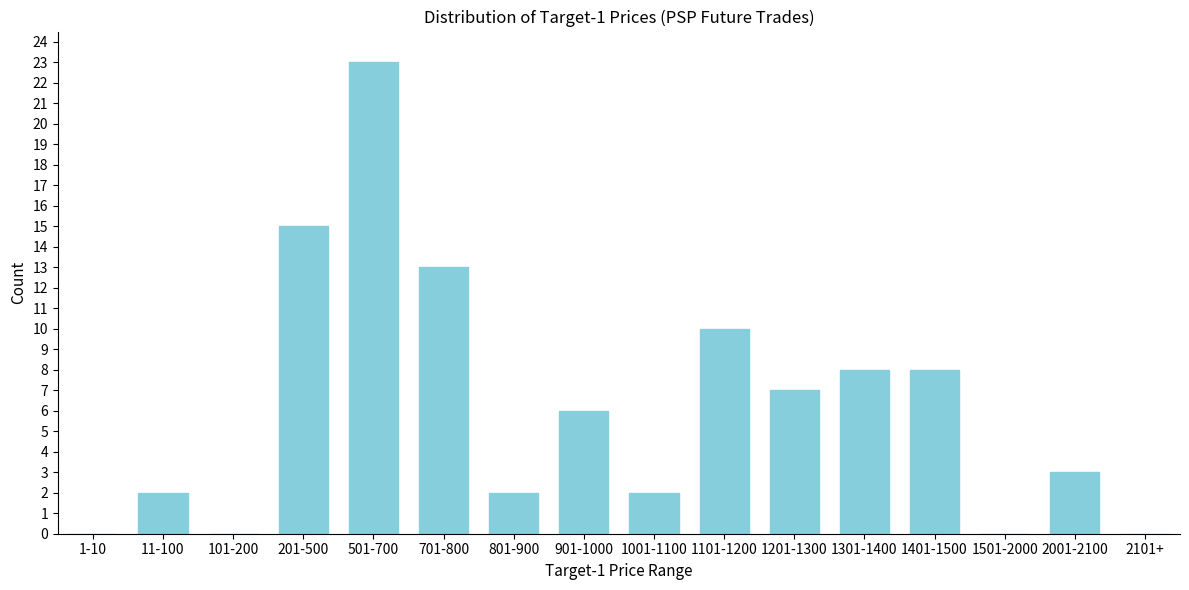

Reading left to right, what are all the values shown in this chart?

1-10=0	11-100=2	101-200=0	201-500=15	501-700=23	701-800=13	801-900=2	901-1000=6	1001-1100=2	1101-1200=10	1201-1300=7	1301-1400=8	1401-1500=8	1501-2000=0	2001-2100=3	2101+=0